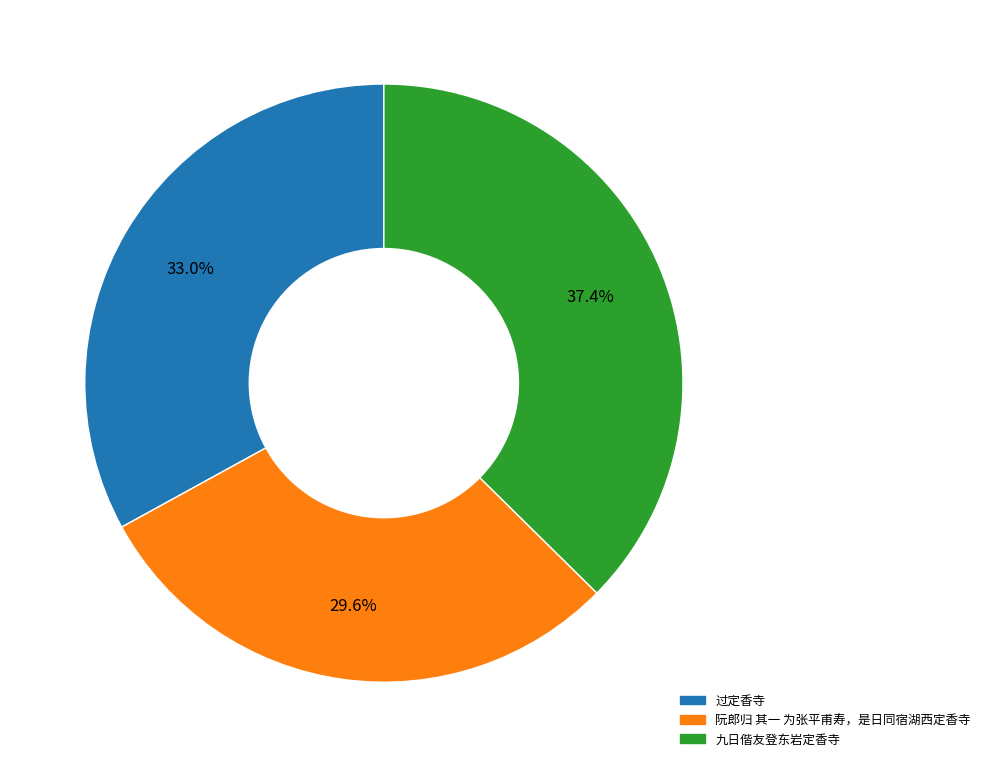

How much of the chart is everything except 阮郎归 其一 为张平甫寿，是日同宿湖西定香寺?

70.4%